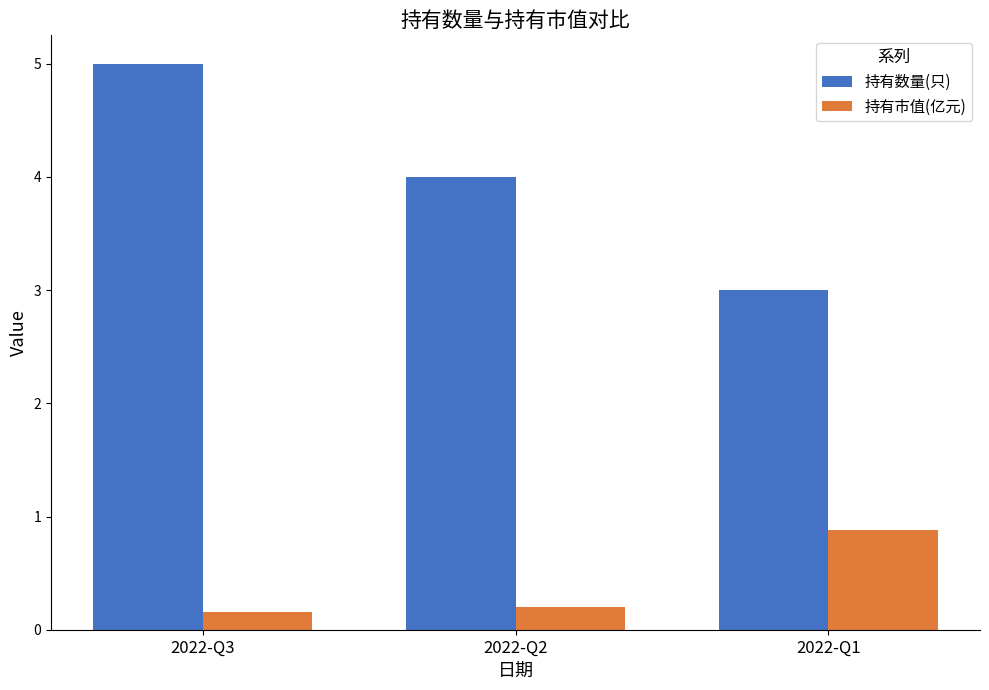

Is the value of 持有数量(只) at 2022-Q3 greater than the value of 持有市值(亿元) at 2022-Q3?

Yes